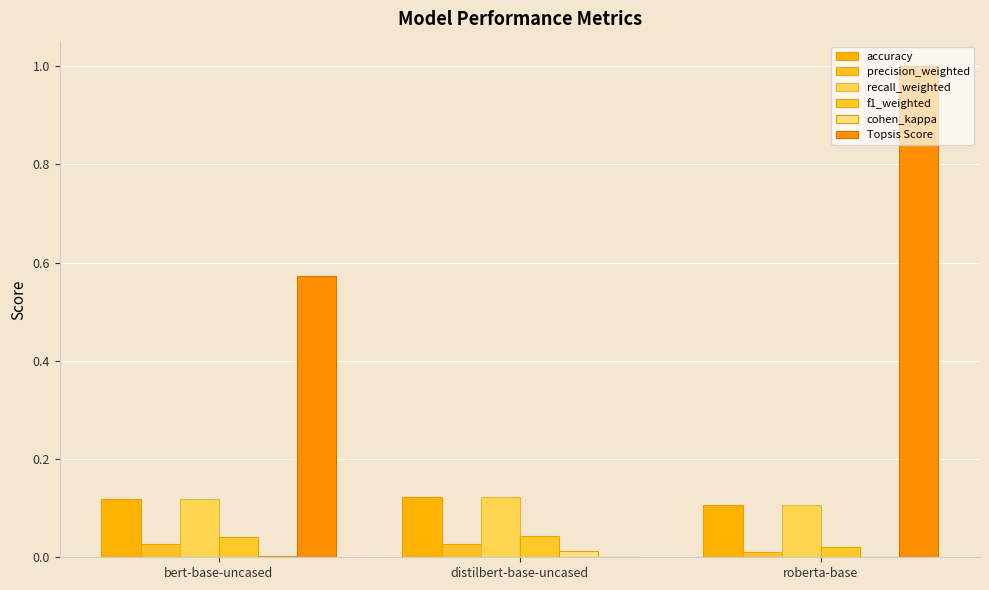

What value does the Topsis Score series have at bert-base-uncased?

0.6